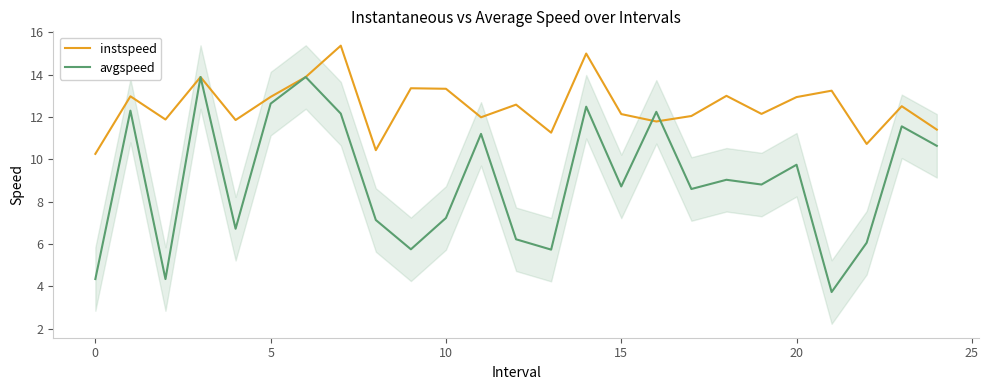

Which series has the largest range (max minus min)?

avgspeed